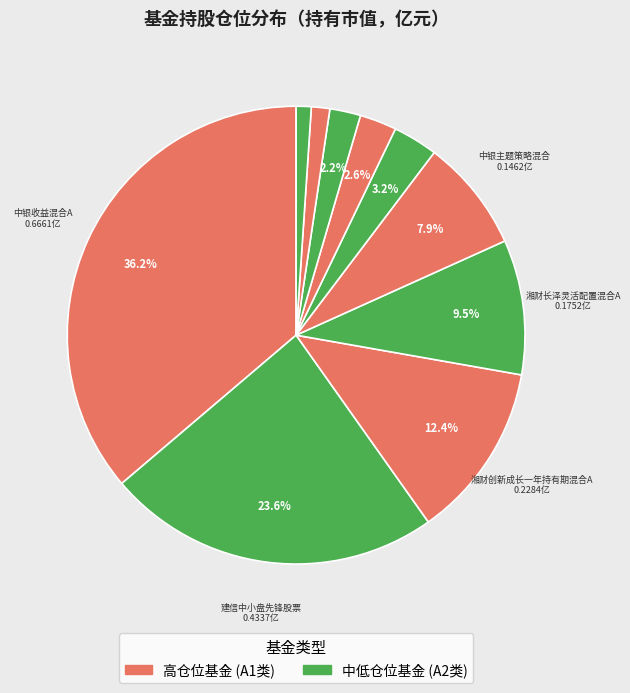

Is there any slice that represents more than half of the pie?

No